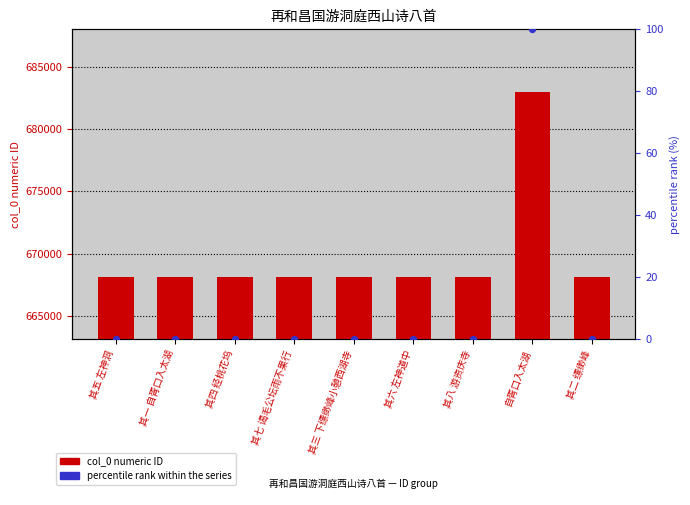

Is the value of col_0 value at 其五 左神洞 greater than the value of percentile rank within the series at 其四 经桃花坞?

Yes